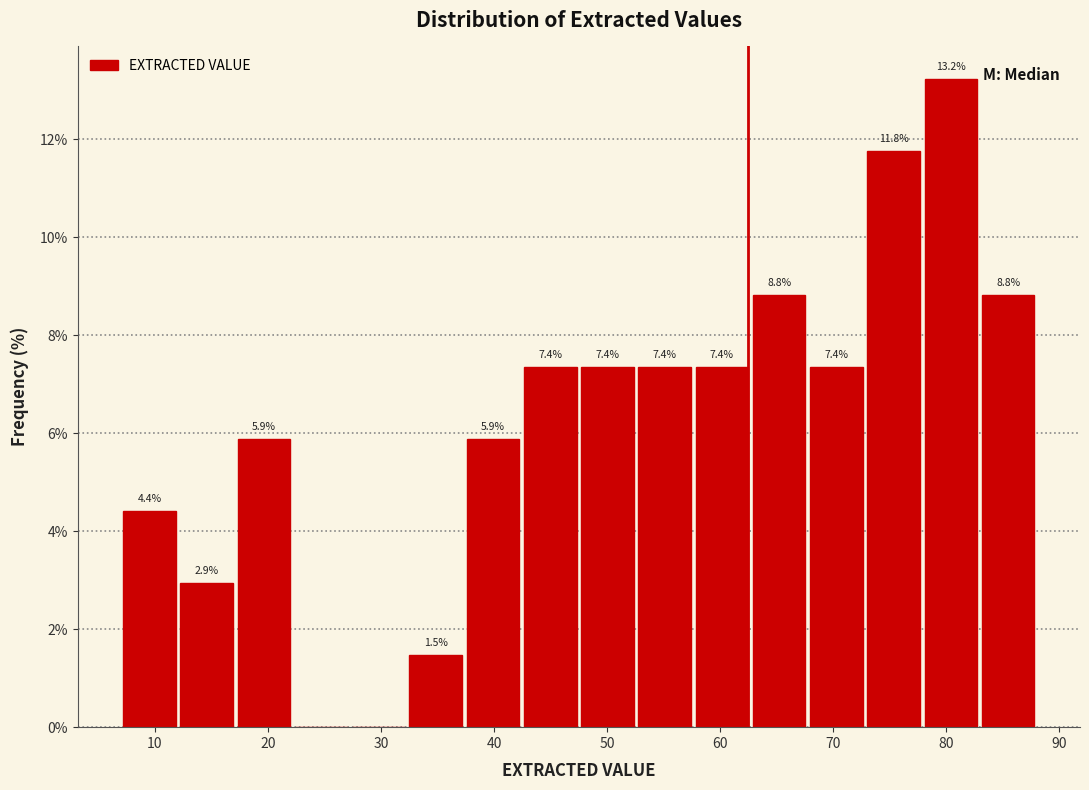

Which range on the x-axis has the tallest bar?

78 to 83